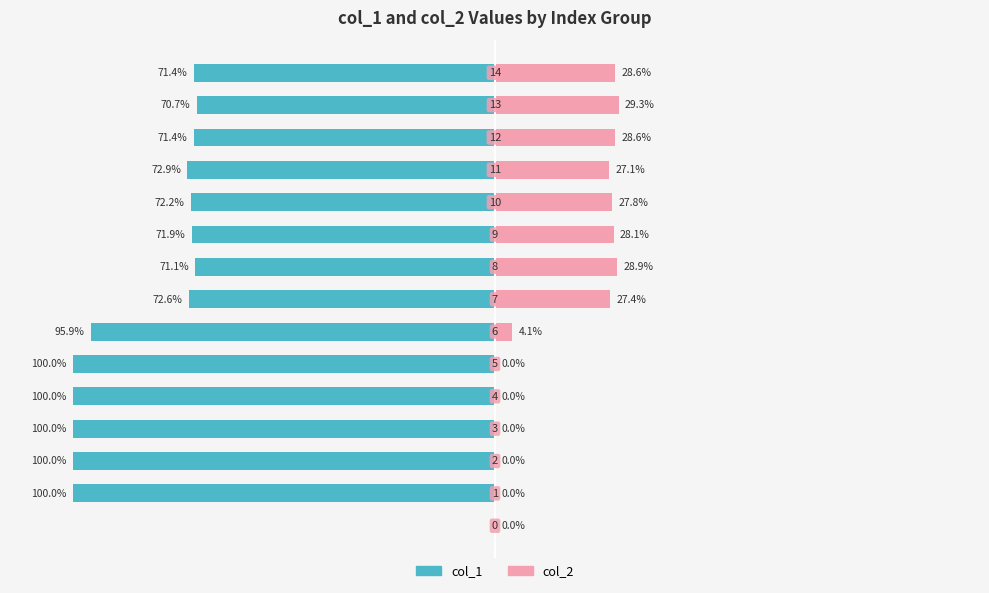

Between 6 and 11, which series saw the biggest shift?

col_1